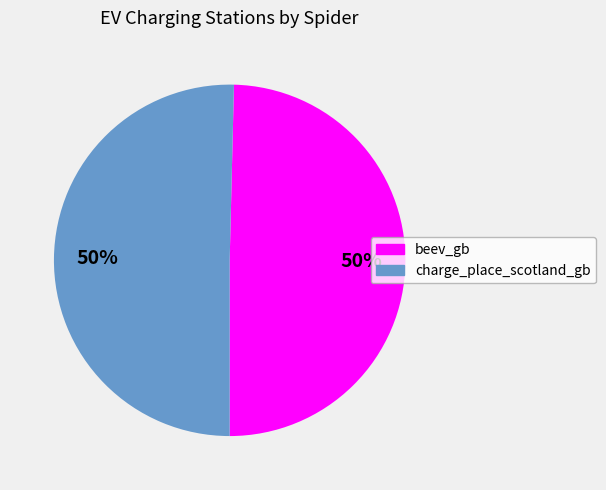

To the nearest percent, what is the average slice percentage?

50%